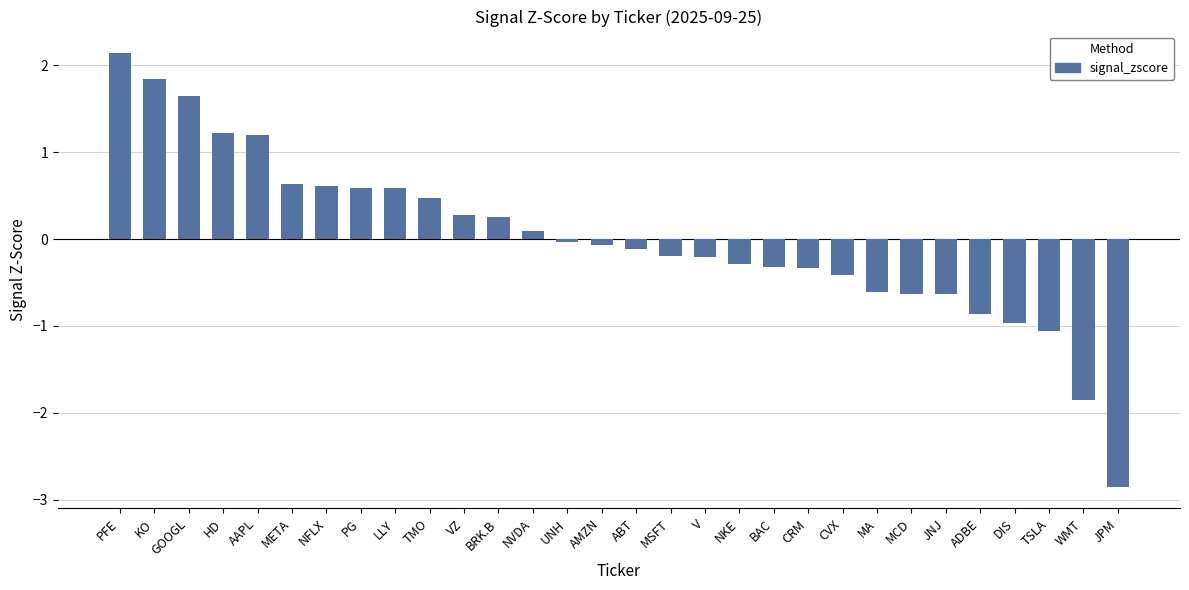

What is the change in value from ABT to MCD?

-0.5